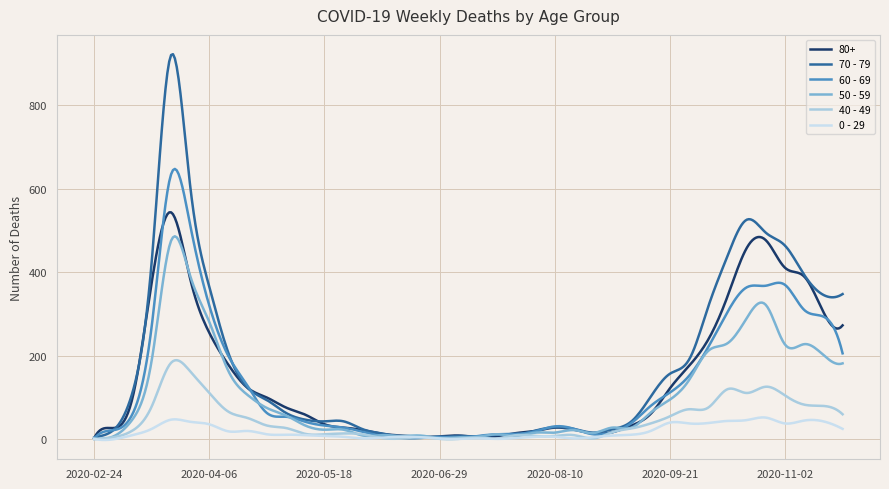

Which series has the widest spread of values?

70 - 79